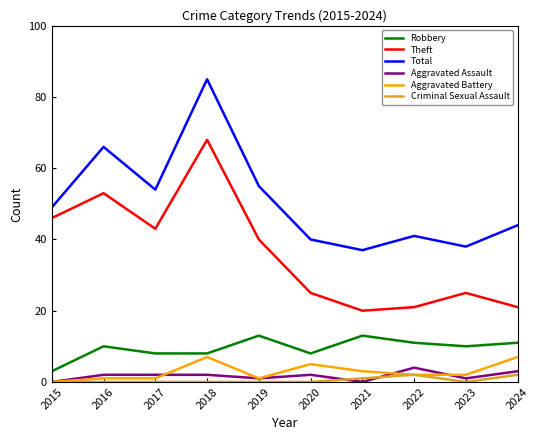

Is the value of Total at 2023 greater than the value of Robbery at 2024?

Yes